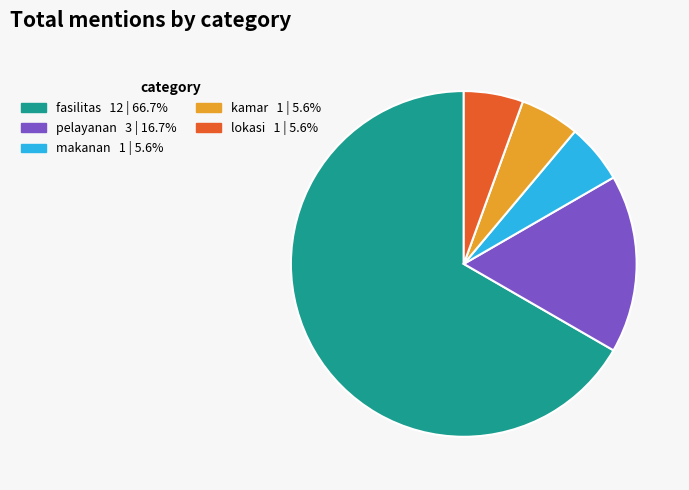

Is the sum of pelayanan and fasilitas greater than half?

Yes